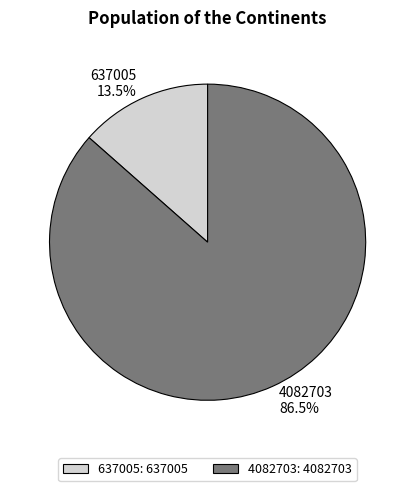

What is the ratio of the value at 4082703 to the value at 637005?

6.4